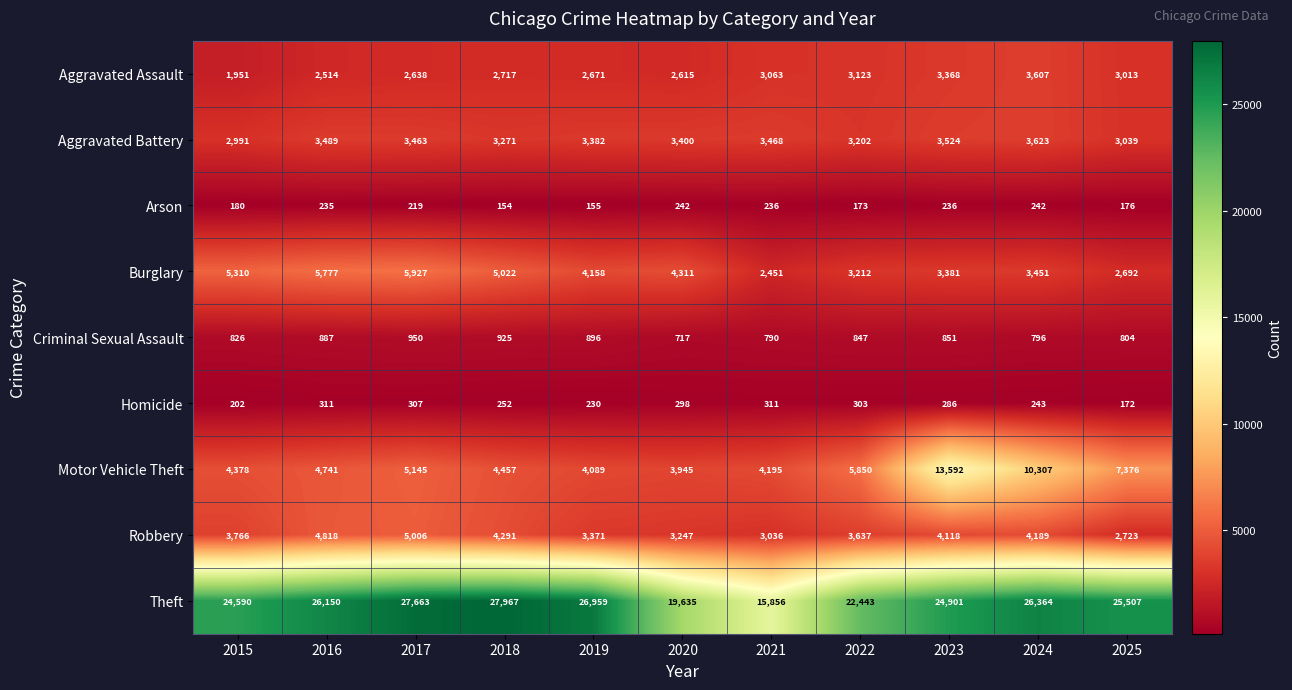

How many distinct data groups are displayed?

9